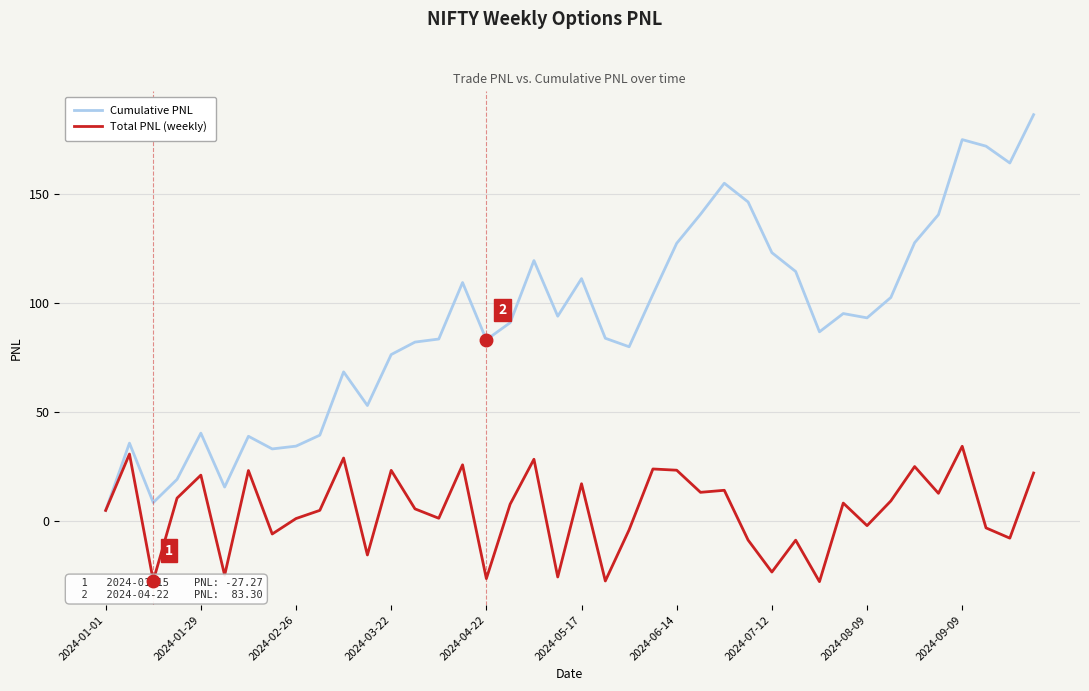

True or false: Total PNL (weekly) has more than 1 interior local peaks.

True